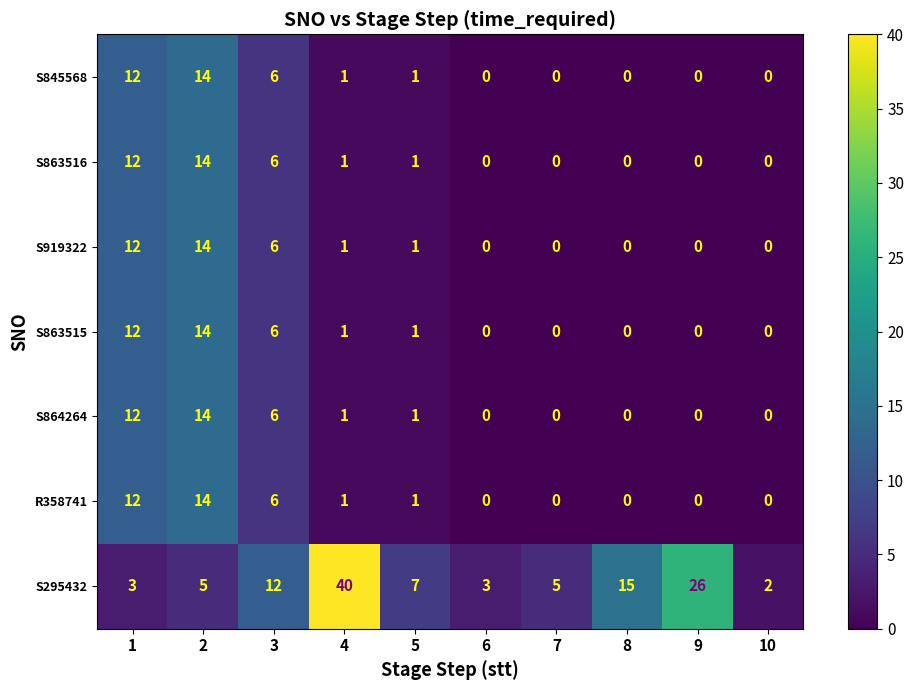

At which label does S295432 first exceed 7?

3